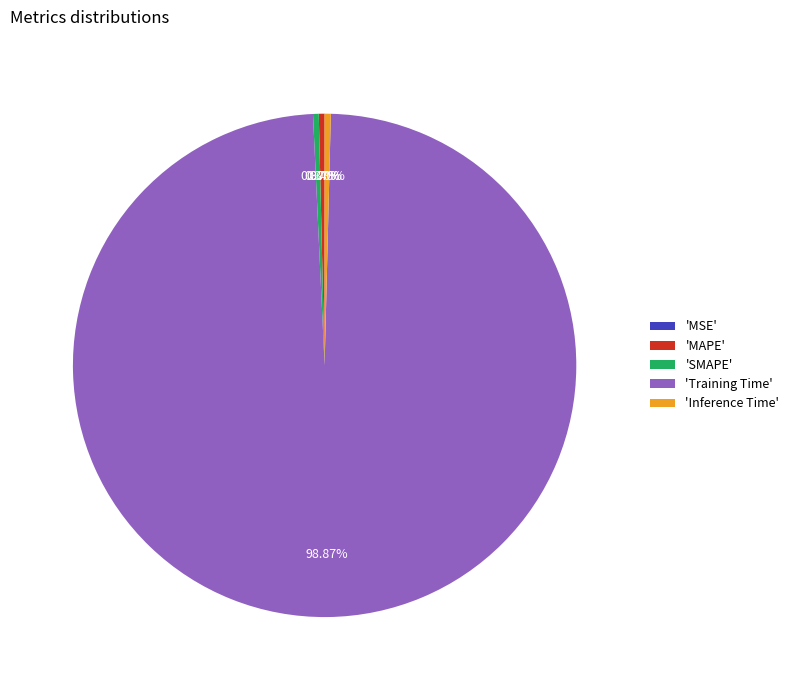

Is there a majority slice in this chart?

Yes